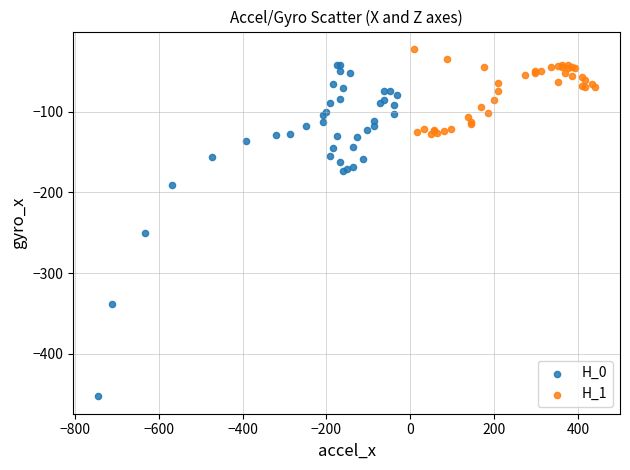

Which series has the widest spread of Y values?

H_0